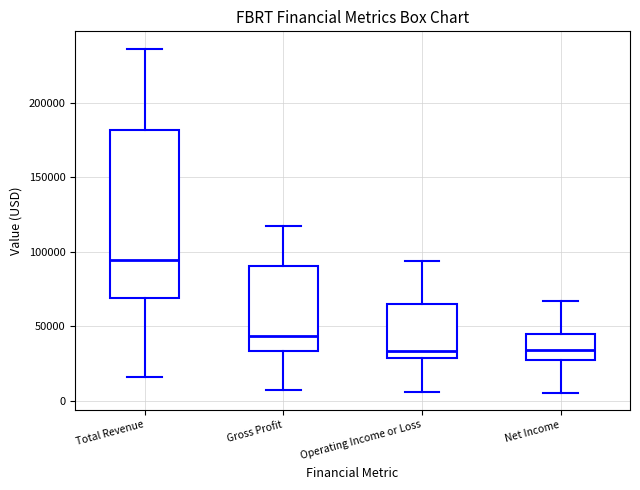

Which box's median line is the highest?

Total Revenue